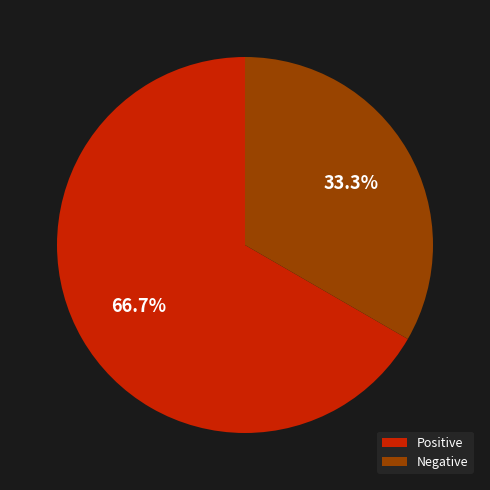

Does Negative account for over 50% of the chart?

No